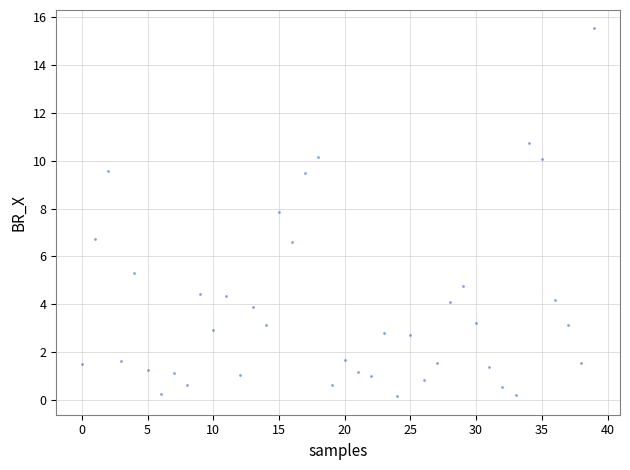

What is the range of Y values (max minus min)?

15.4